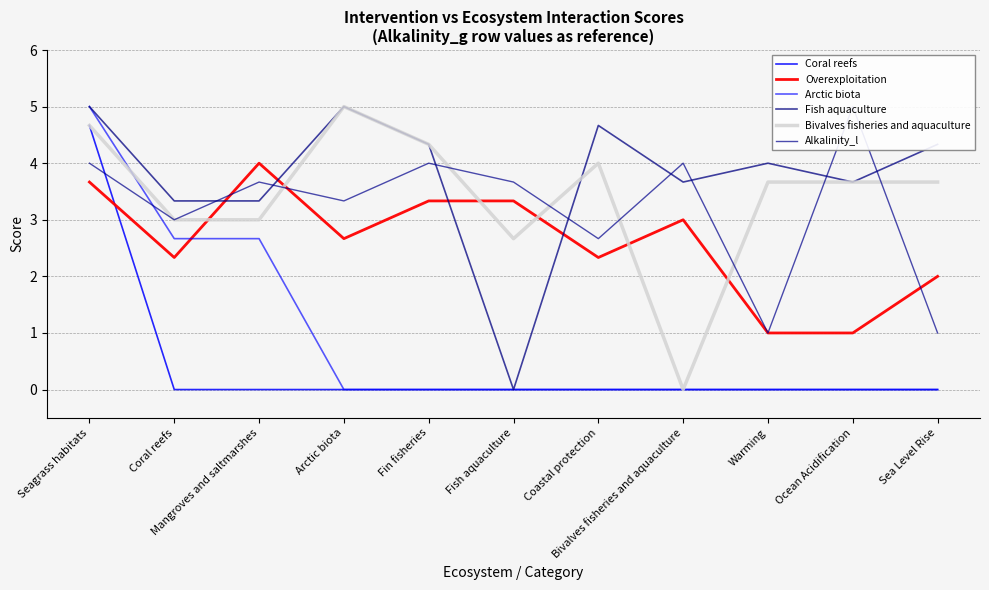

How many lines are shown in the chart?

6